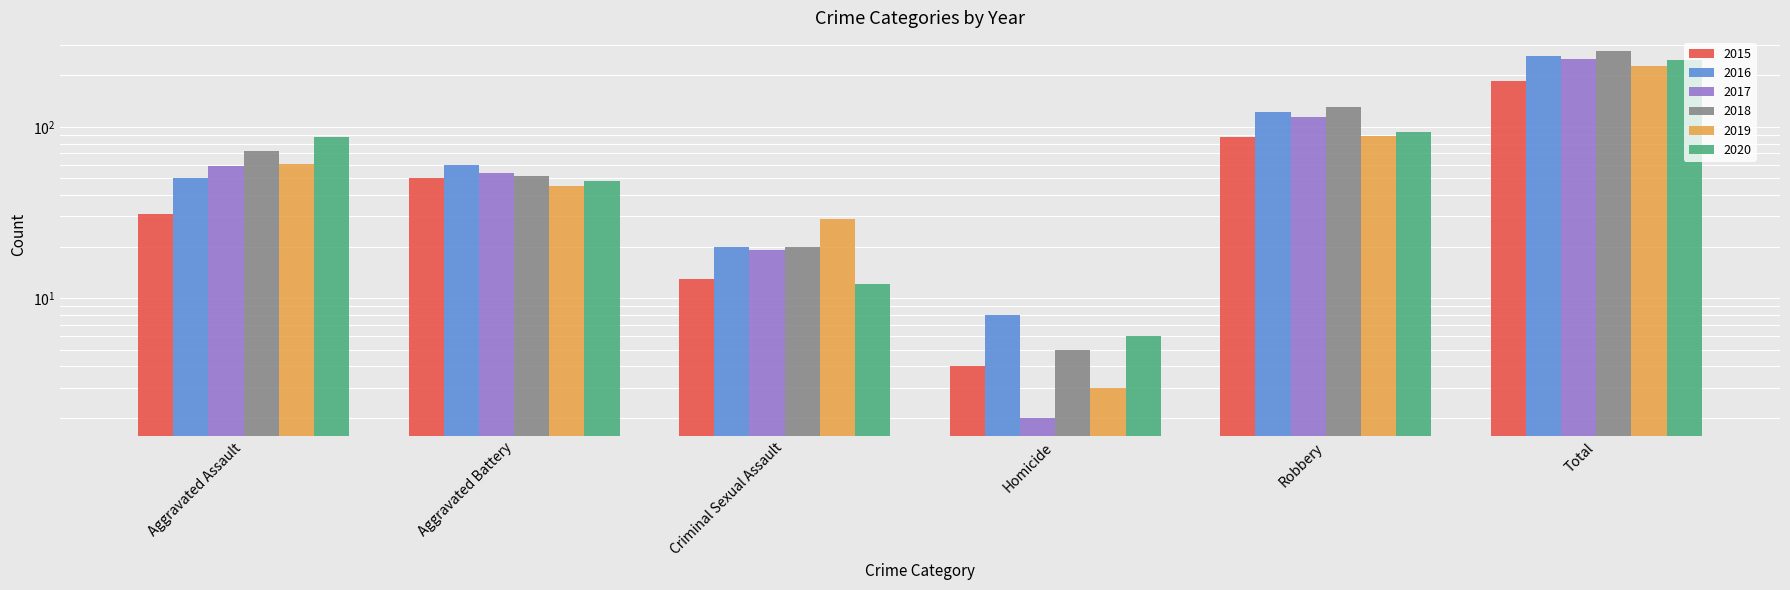

How many bars are there in each group?

6